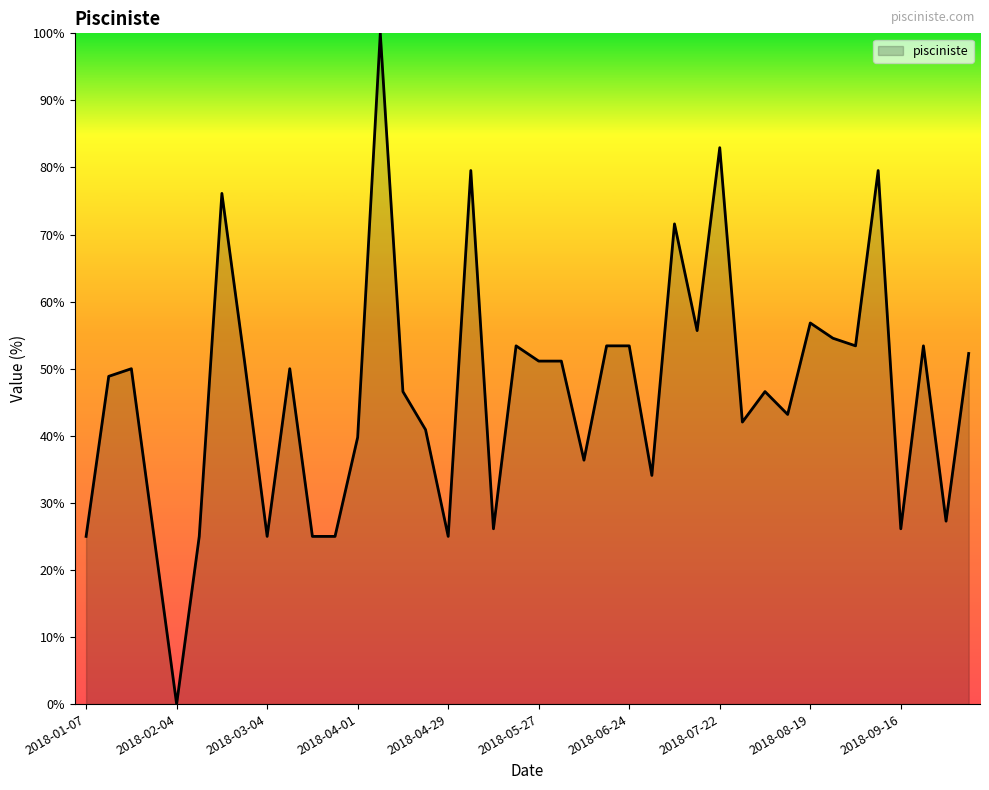

What is the difference between the maximum and minimum values?

100.0